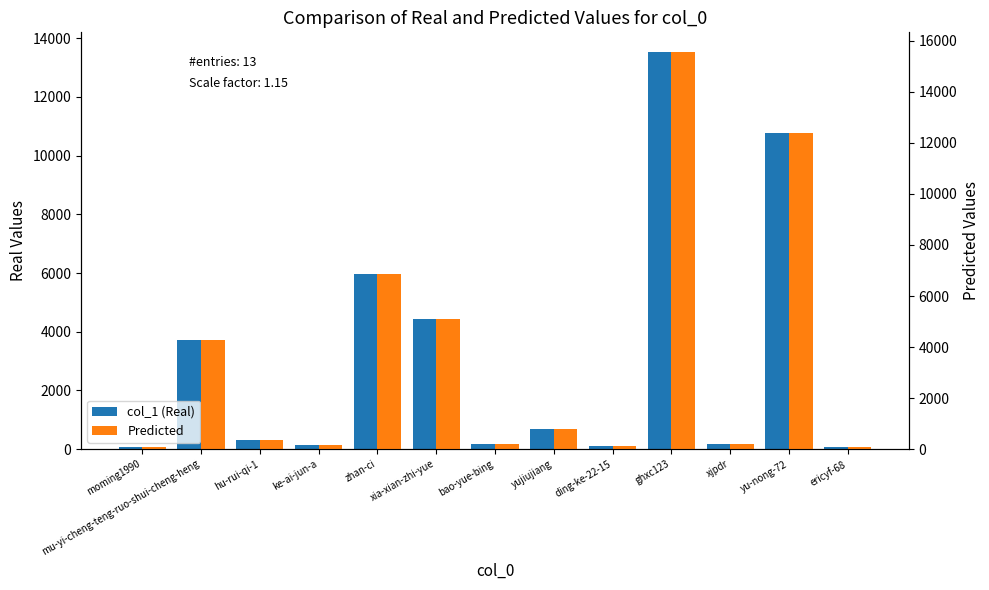

Which label corresponds to the largest value in the chart?

ghxc123